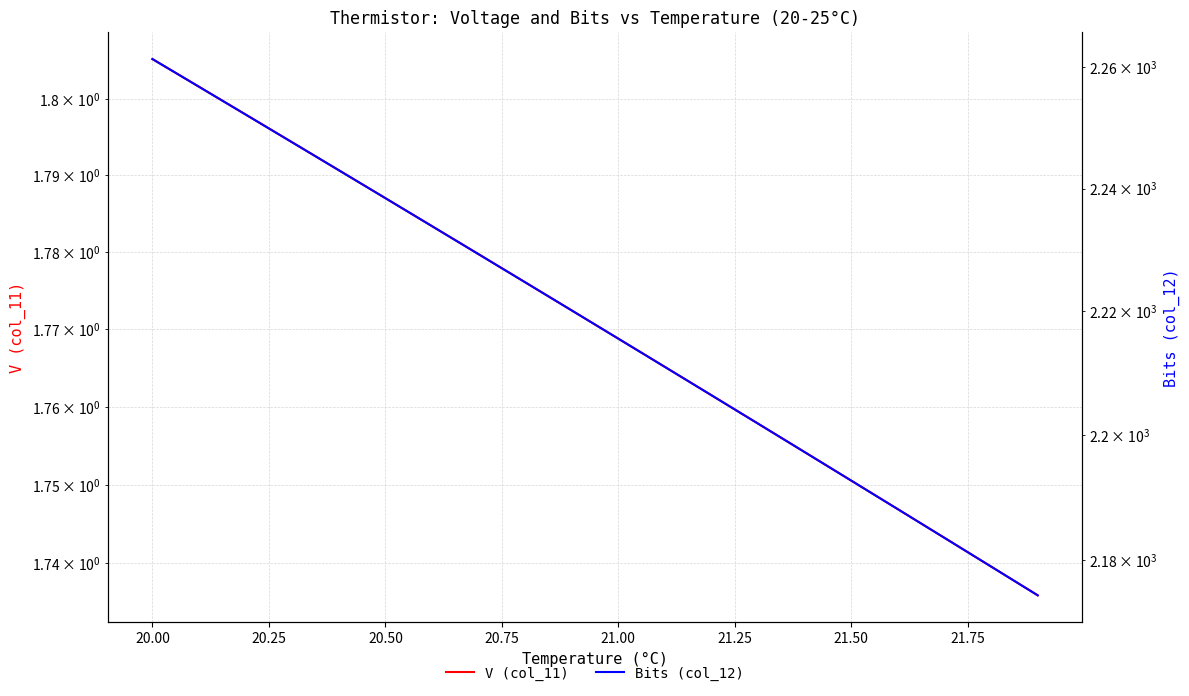

True or false: Bits (col_12) and V (col_11) intersect in this chart.

False